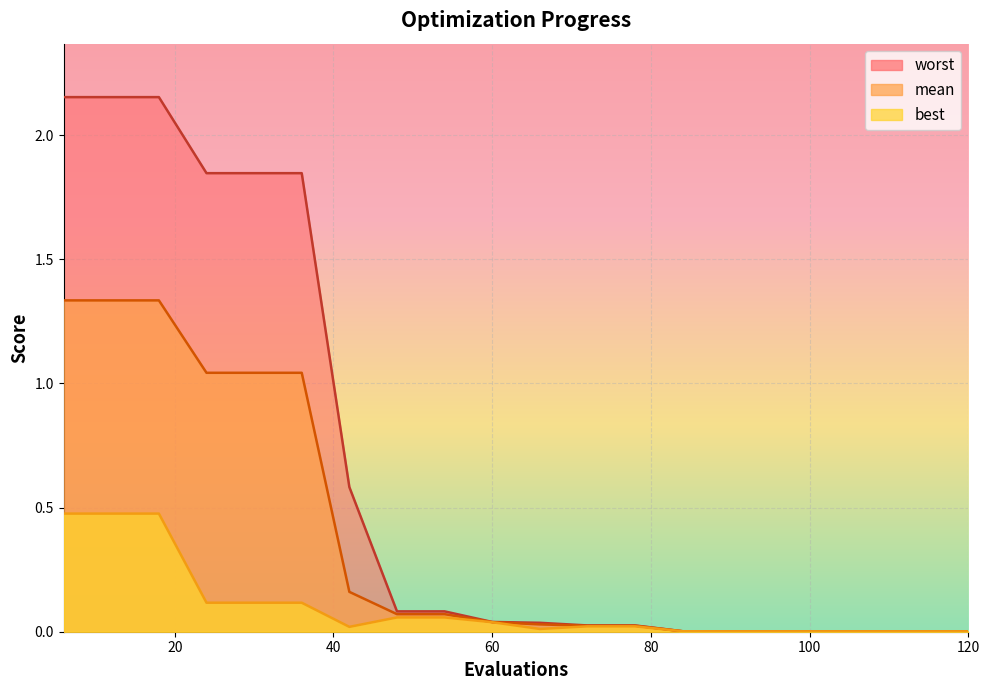

What is the sum of all mean values?

7.6